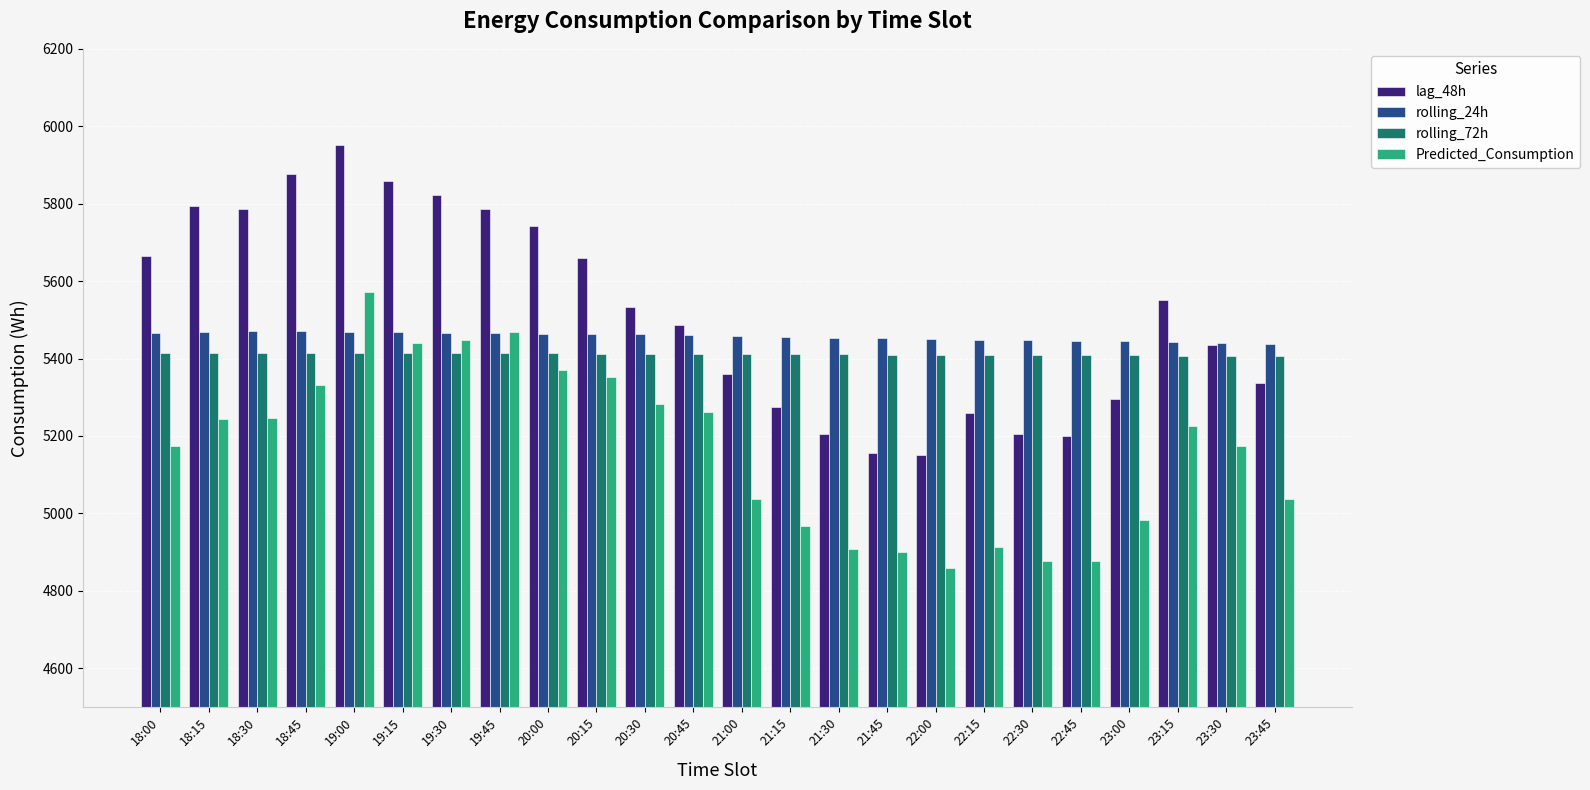

The value of Predicted_Consumption at 18:30 is 9306.7. True or false?

False